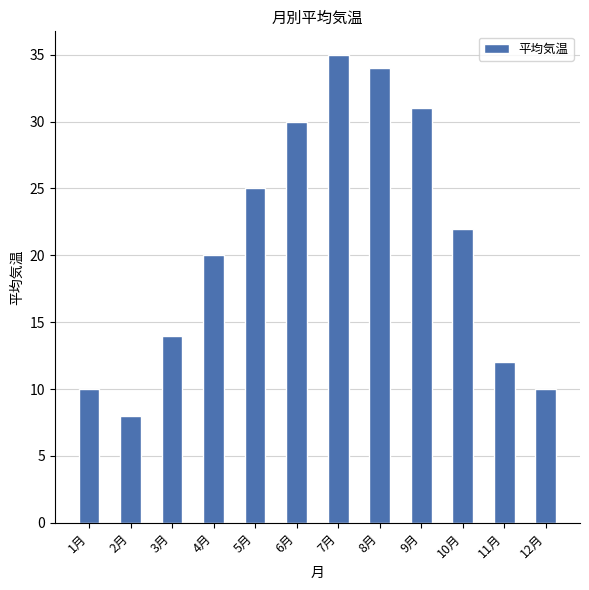

The chart shows a value of 2 at 2月. True or false?

False